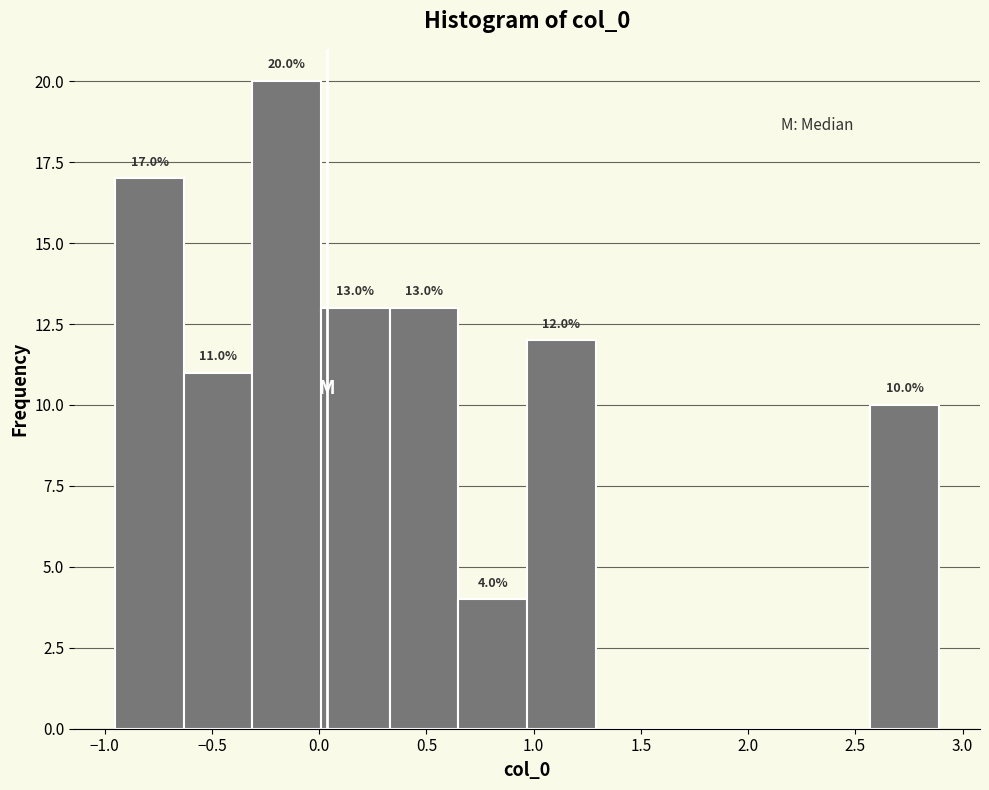

Over which range of the x-axis is the bar tallest?

-0.30 to 0.00